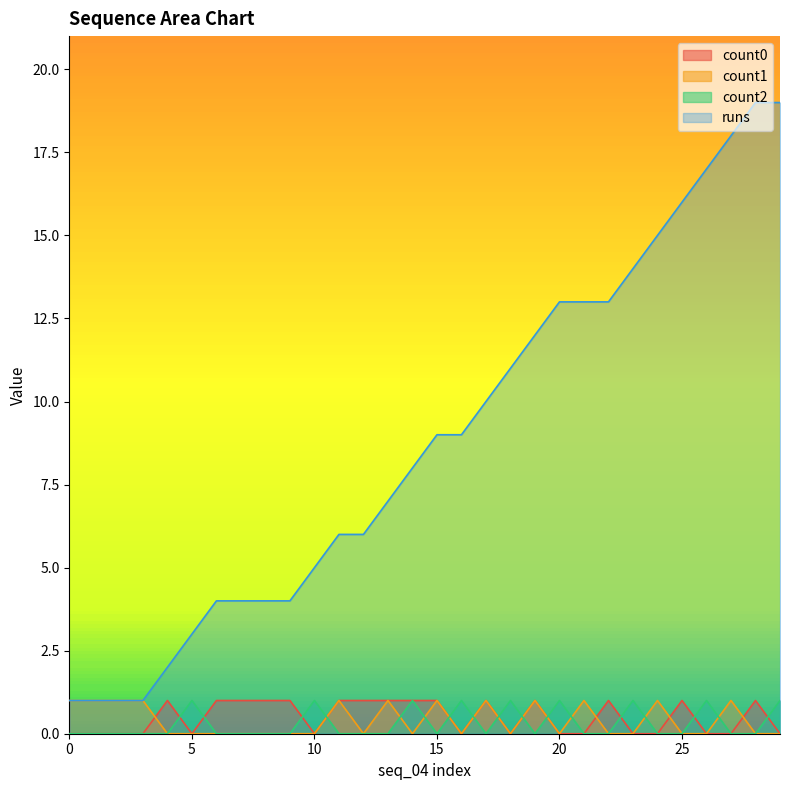

Reading right to left, list all the values displayed in this chart.

count0: 0	1	0	0	1	0	0	1	0	0	1	0	1	0	1	1	1	1	1	0	1	1	1	1	0	1	0	0	0	0
count1: 0	0	1	0	0	1	0	0	1	0	1	0	1	0	1	0	1	0	1	0	0	0	0	0	0	0	1	1	1	1
count2: 1	0	0	1	0	0	1	0	0	1	0	1	0	1	0	1	0	0	0	1	0	0	0	0	1	0	0	0	0	0
runs: 19	19	18	17	16	15	14	13	13	13	12	11	10	9	9	8	7	6	6	5	4	4	4	4	3	2	1	1	1	1